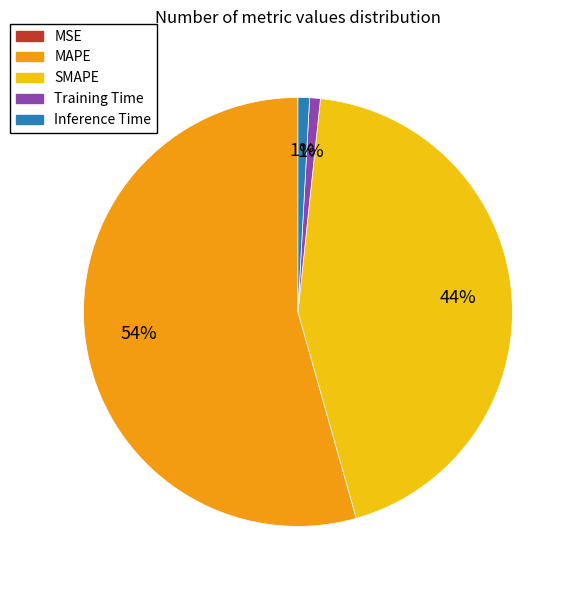

Does MAPE account for over 50% of the chart?

Yes